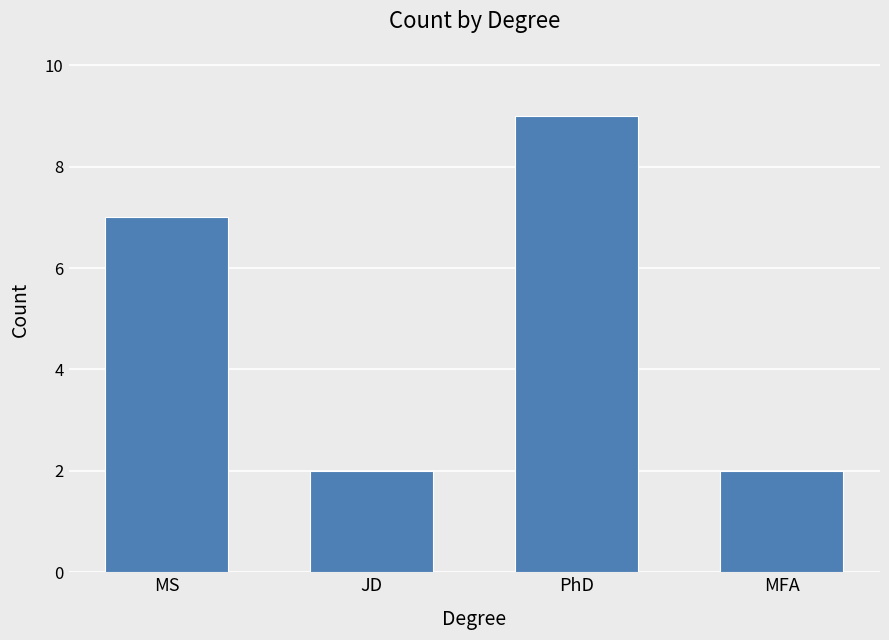

What is the label of the 2nd bar from the right?

PhD